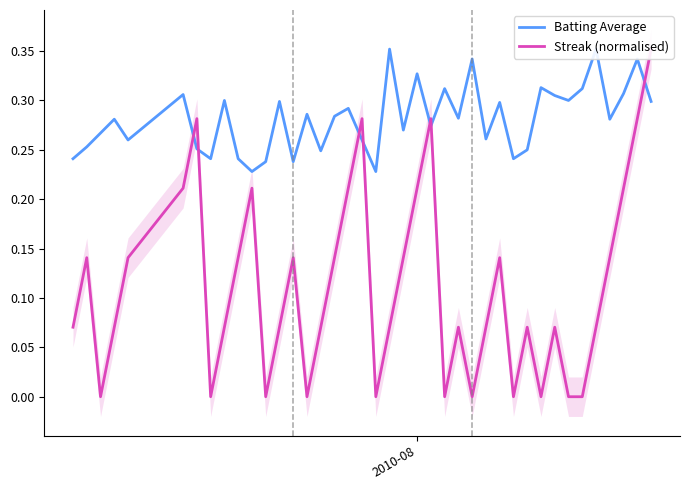

How many lines are shown in the chart?

2